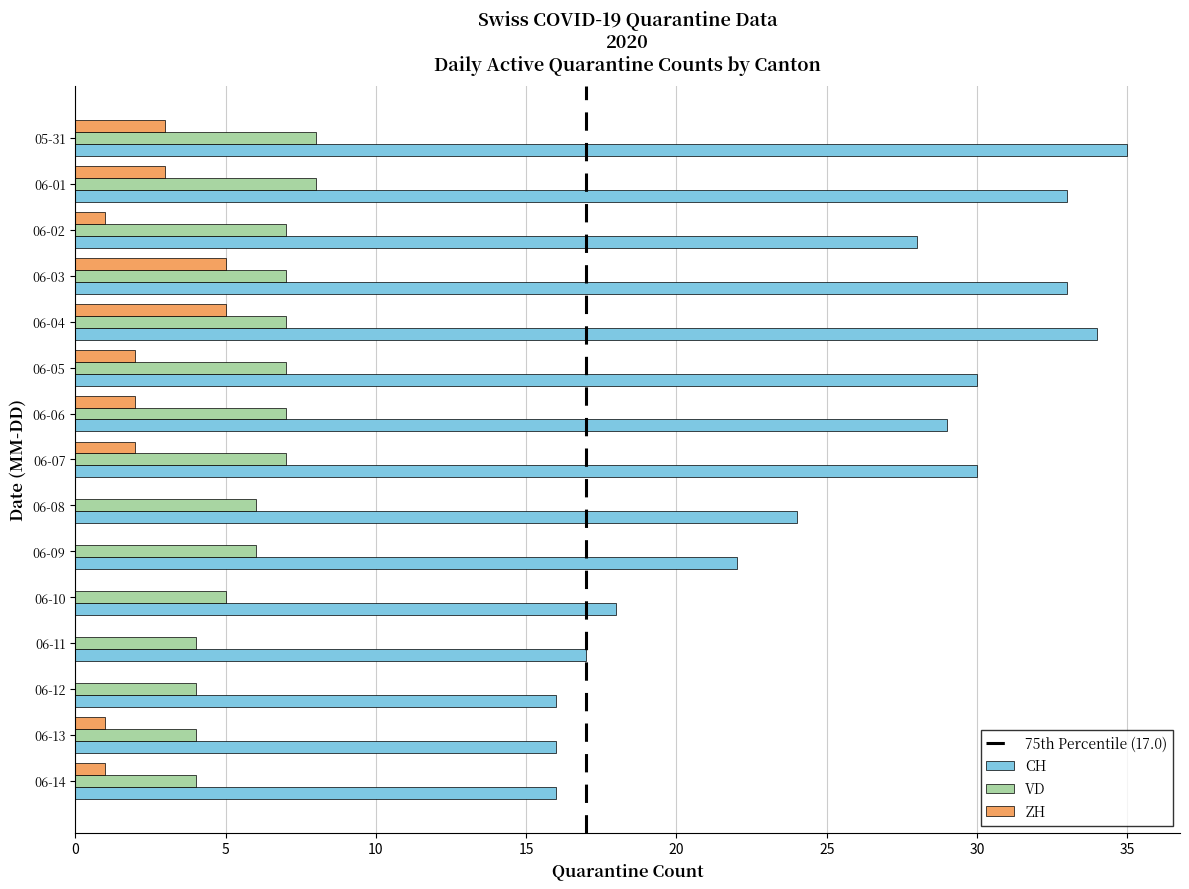

What is the average value of the VD series?

6